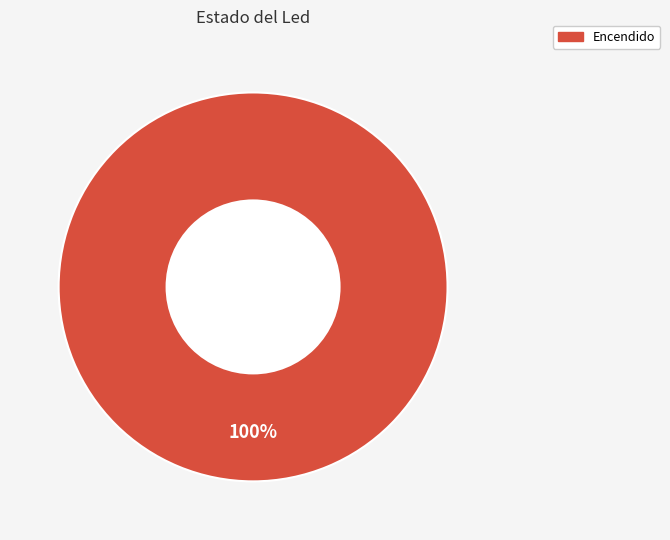

Is there any slice that represents more than half of the pie?

Yes